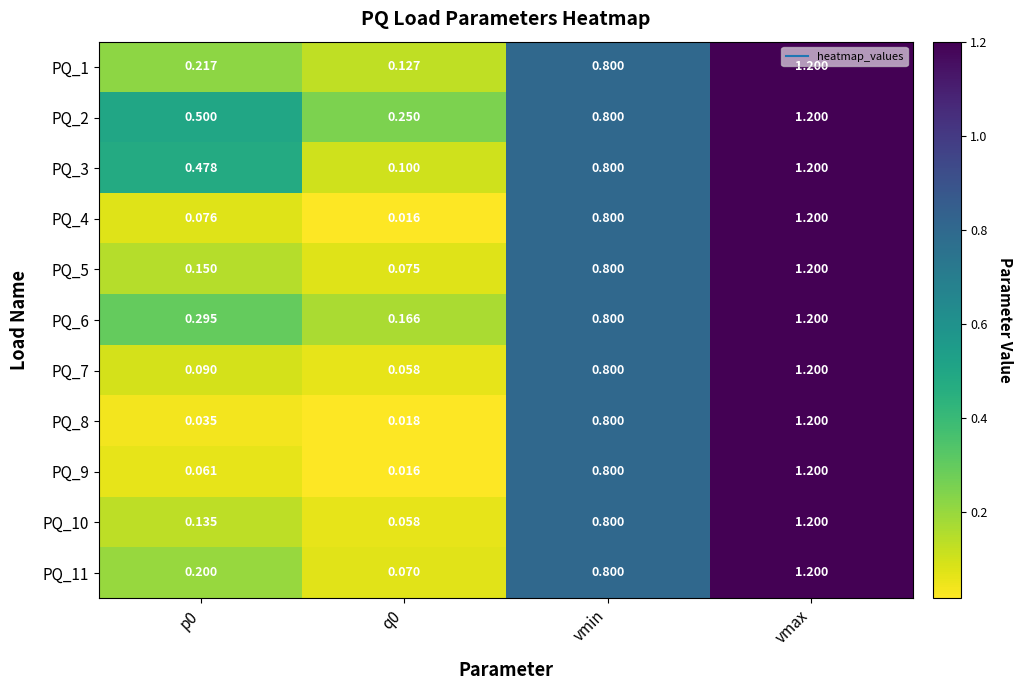

Count the number of categories in the chart.

4